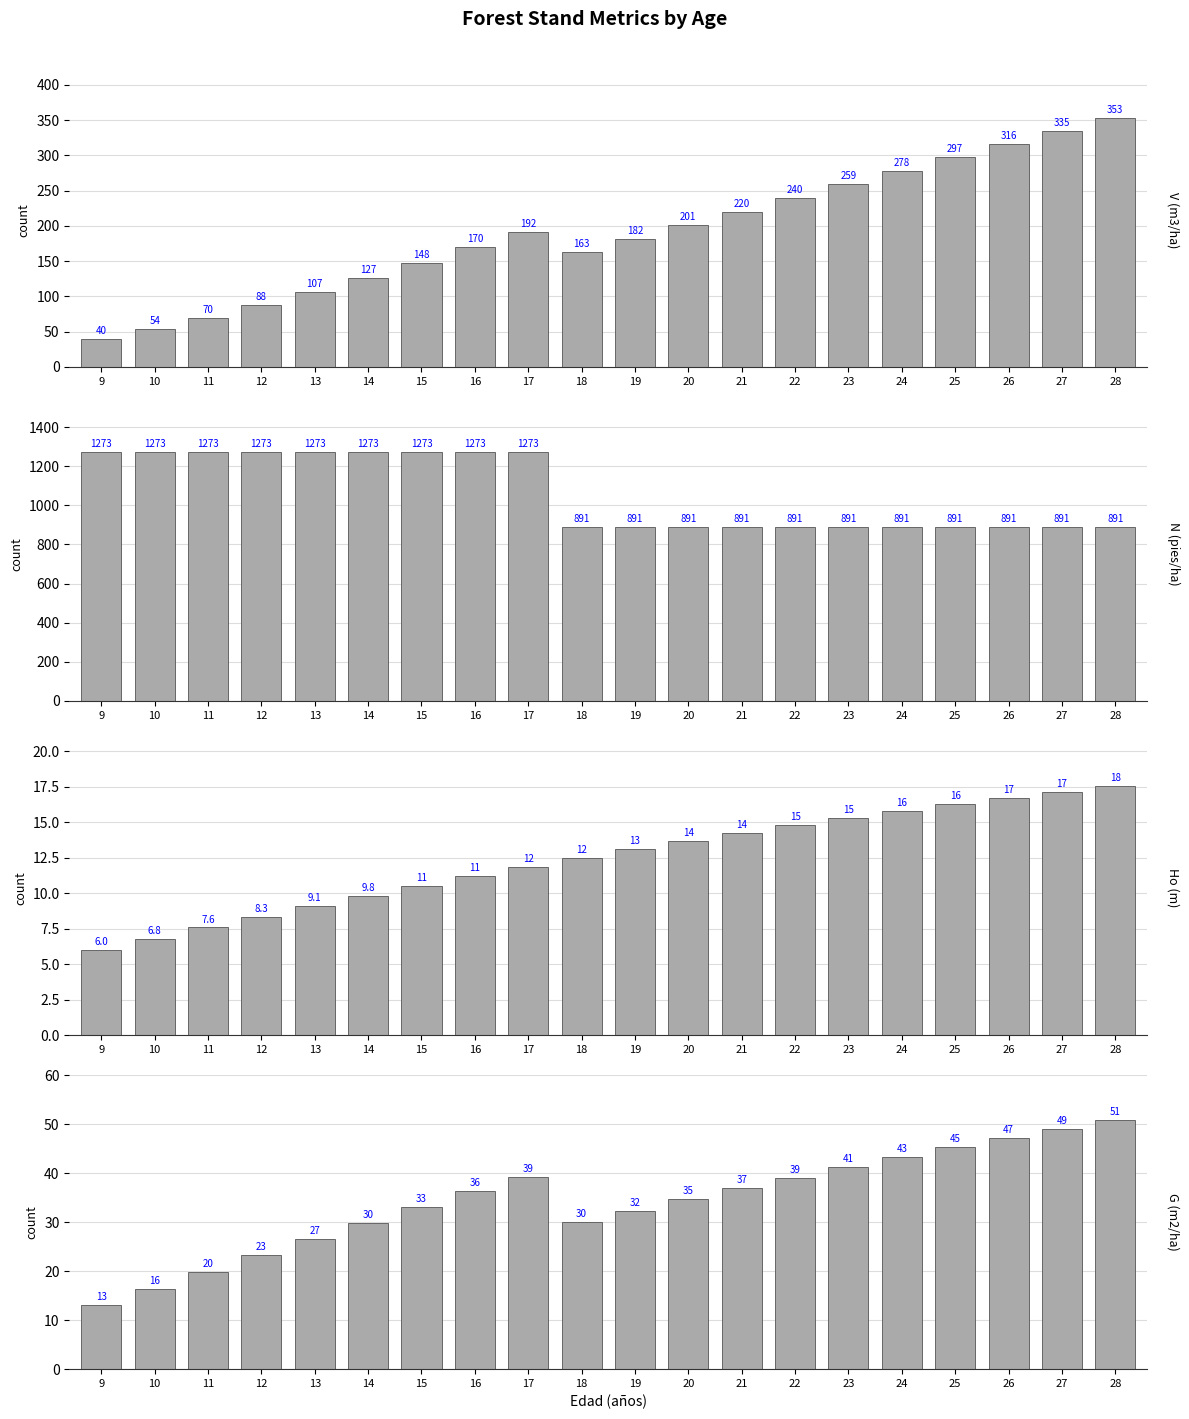

How many data points does each series have?

20